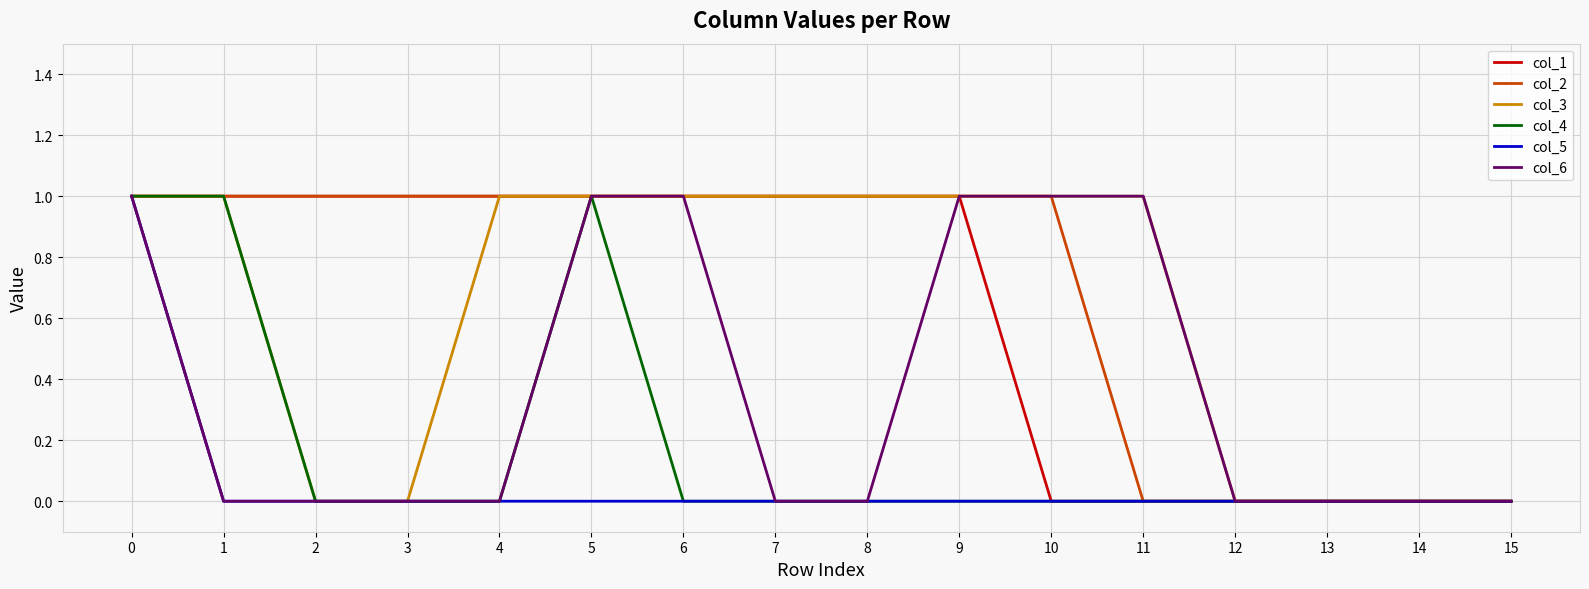

Is it true that col_2 equals 1 at 0?

True